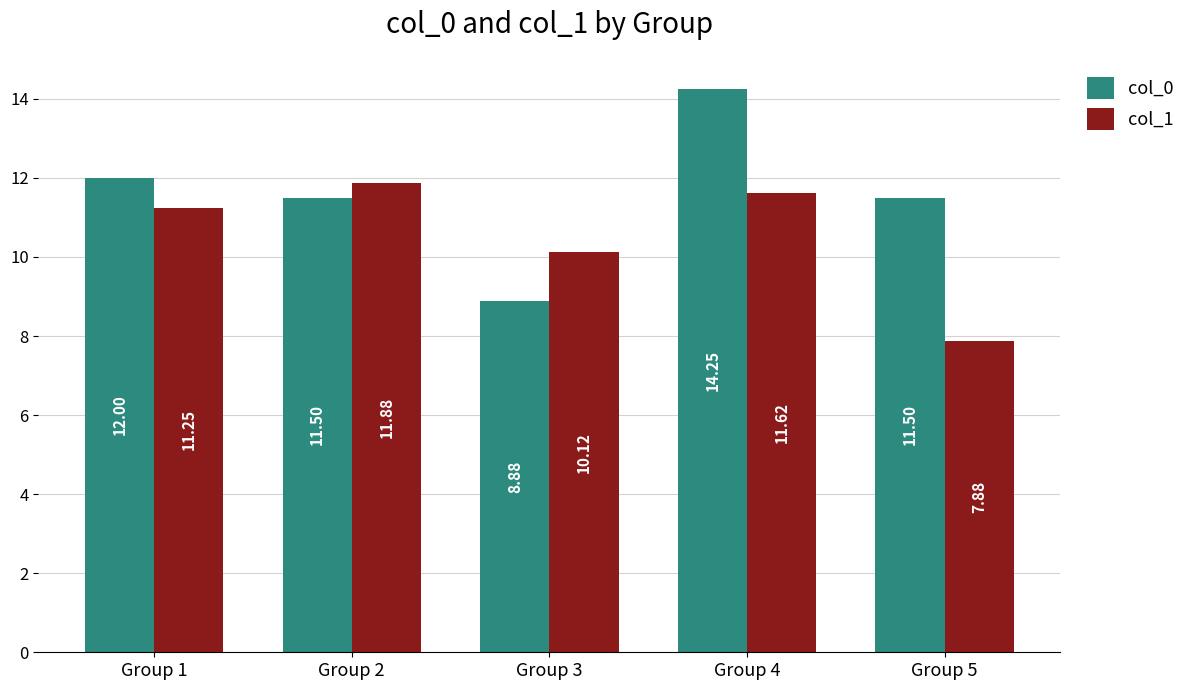

What is the difference between the col_0 values at Group 3 and Group 1?

3.1